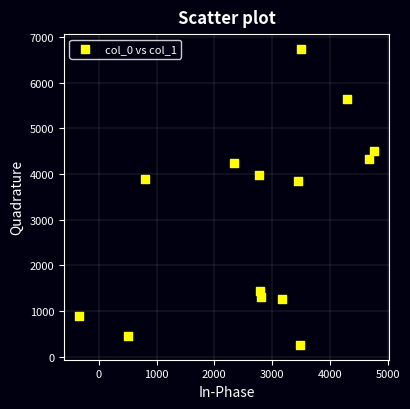

What is the range of X values (max minus min)?

5113.0